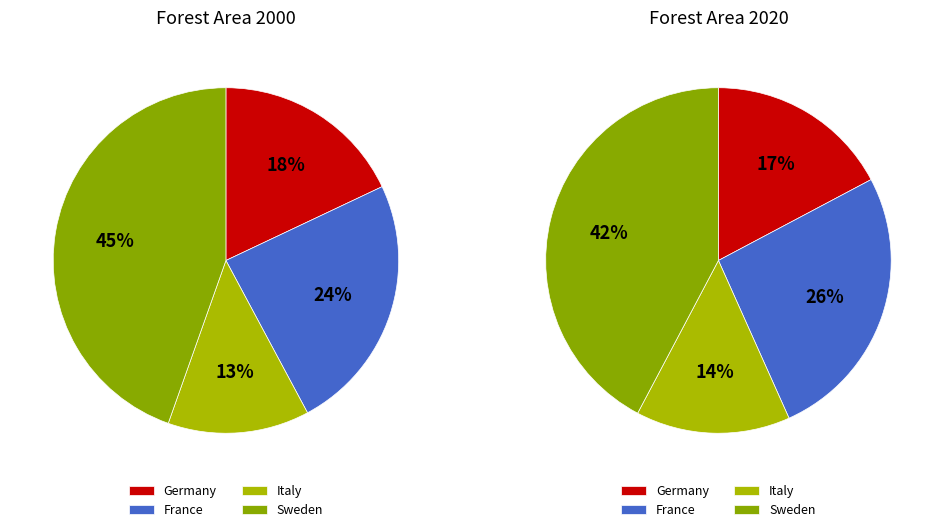

To the nearest percent, what percentage of the pie is France?

26%